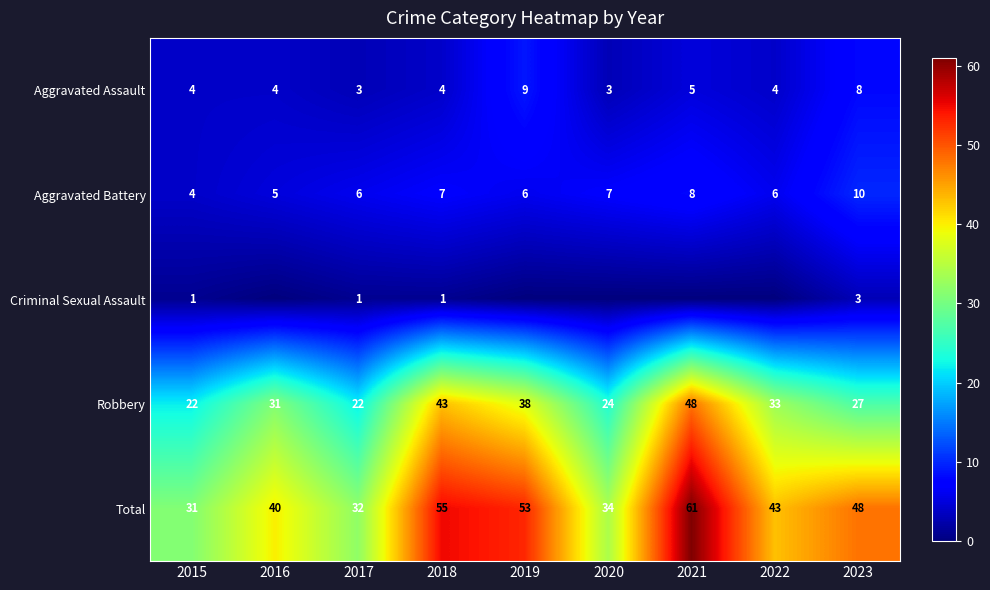

Is the value of Total at 2023 greater than the value of Aggravated Assault at 2020?

Yes